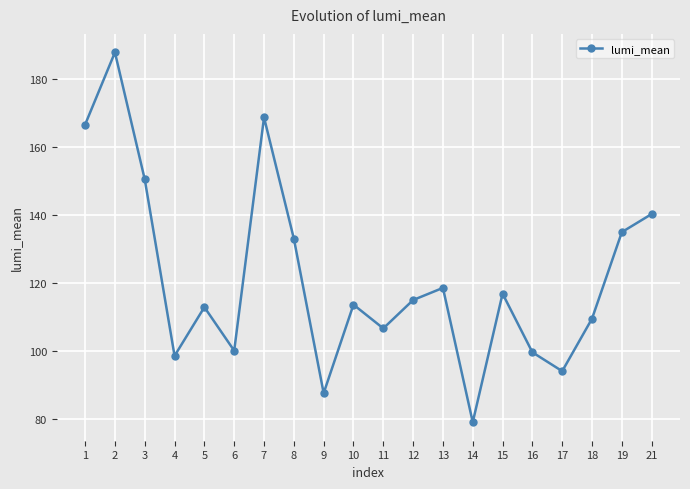

True or false: there are more than 0 points higher than both neighbors.

True